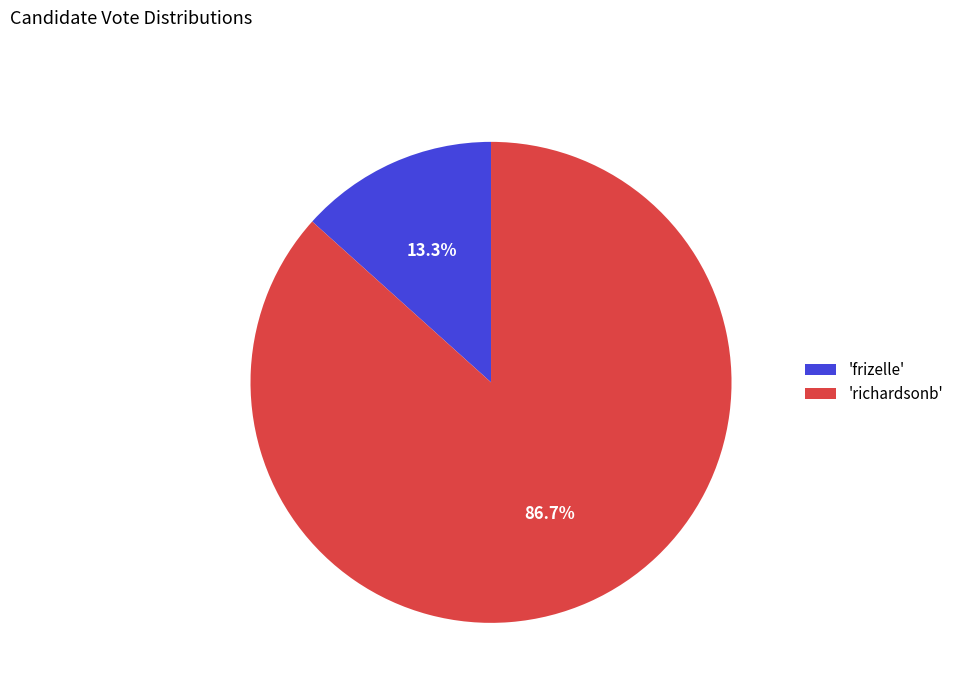

Which category accounts for the majority?

'richardsonb'